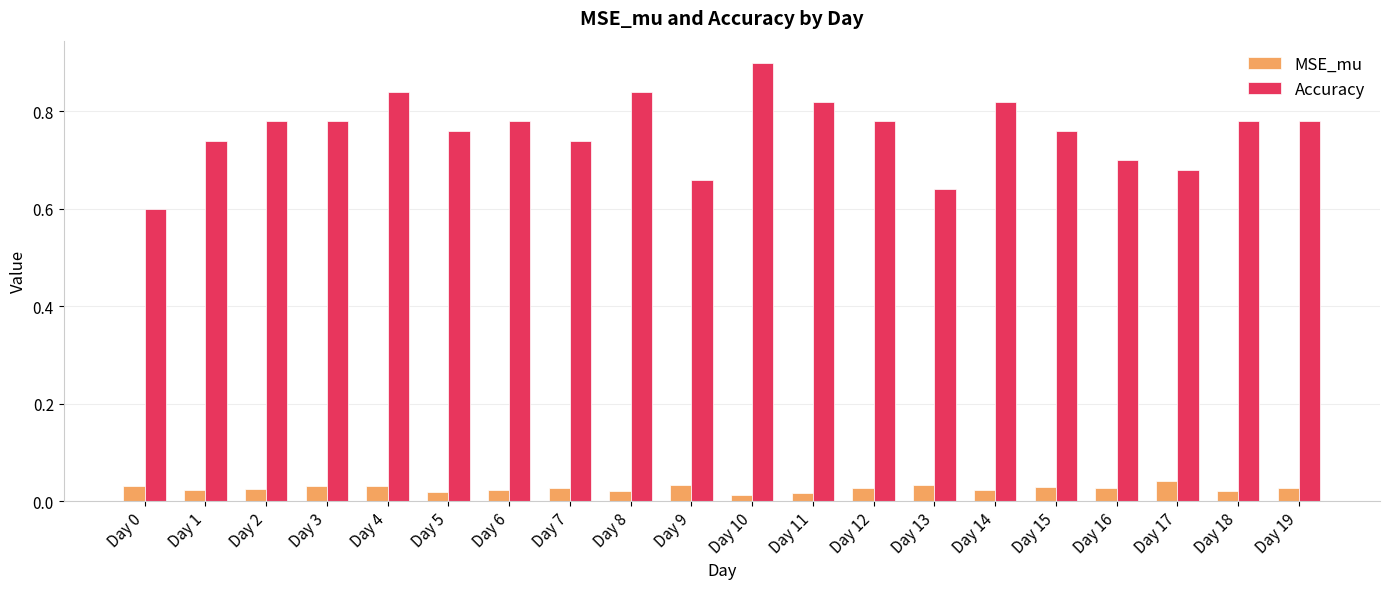

Is it true that Accuracy equals 1.3 at Day 14?

False